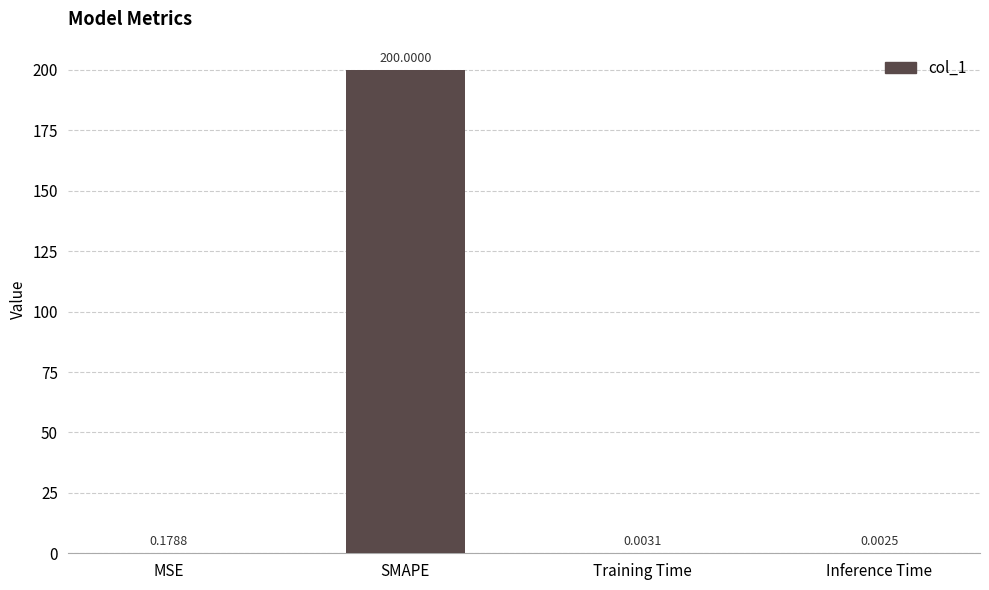

At which category does the chart reach its peak across all series?

SMAPE